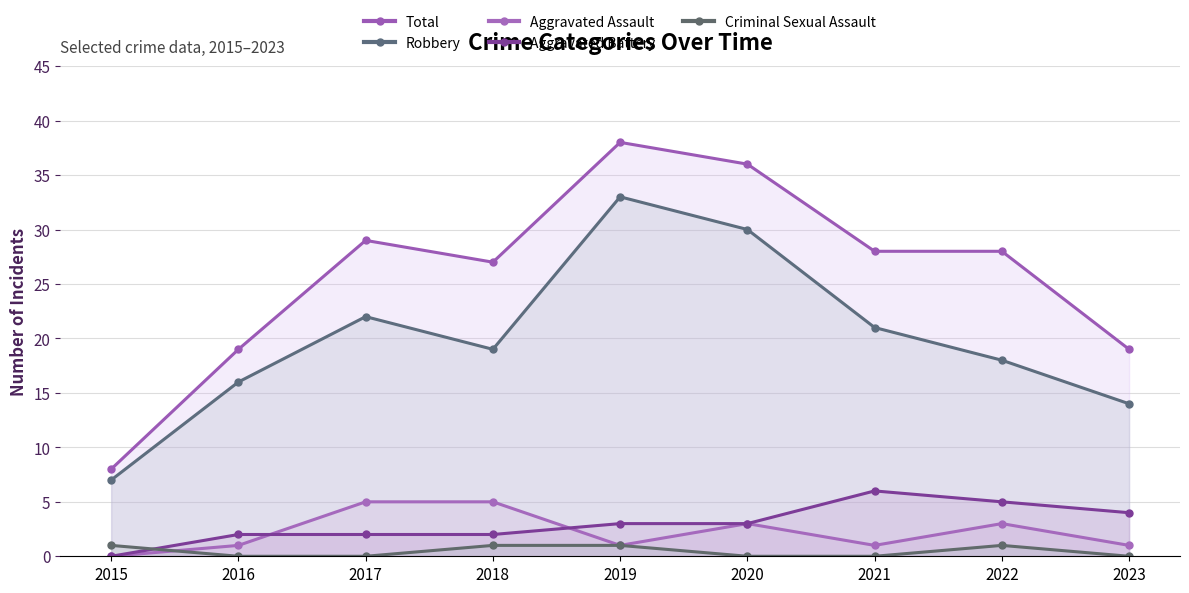

Reading left to right, list all the values displayed in this chart.

Total: 8	19	29	27	38	36	28	28	19
Robbery: 7	16	22	19	33	30	21	18	14
Aggravated Assault: 0	1	5	5	1	3	1	3	1
Aggravated Battery: 0	2	2	2	3	3	6	5	4
Criminal Sexual Assault: 1	0	0	1	1	0	0	1	0